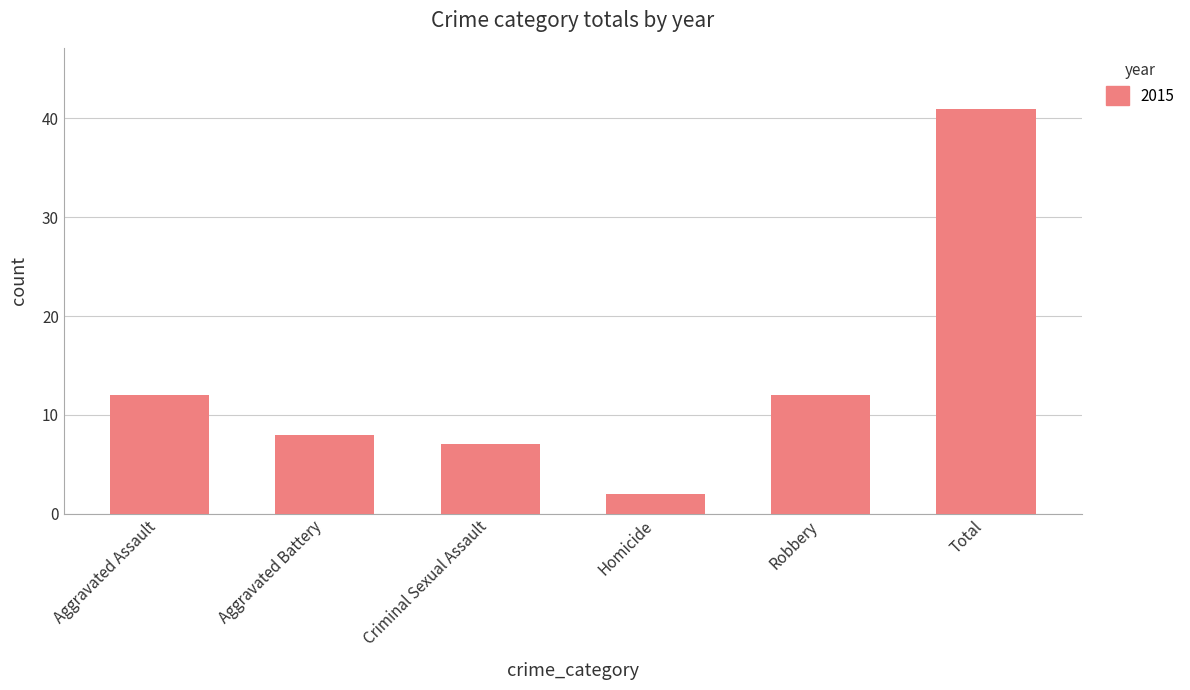

What value does the data have at Robbery?

12